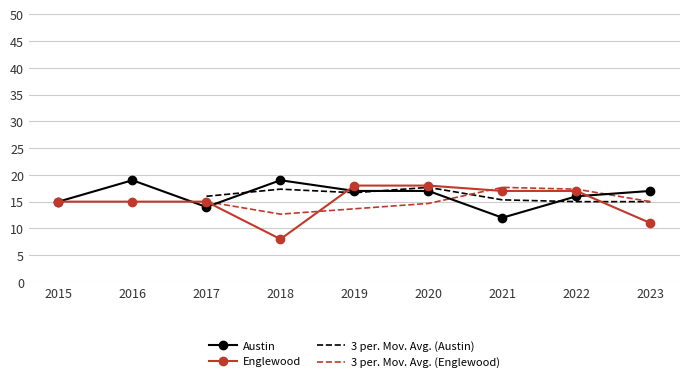

How many data points in Austin are above 17?

2